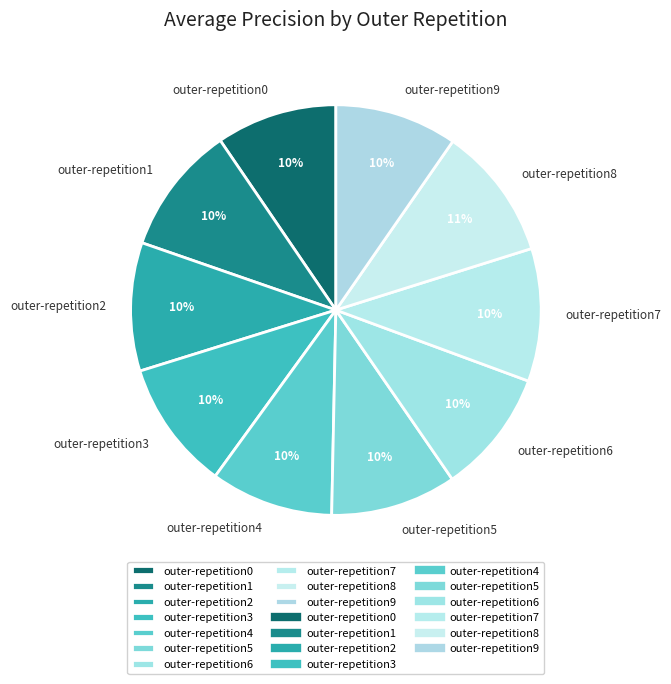

Does outer-repetition0 represent more than half of the total?

No